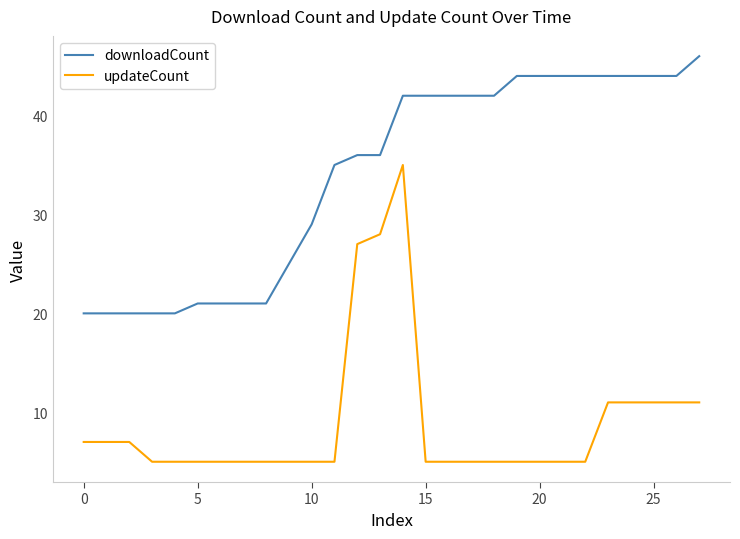

List the series in order of their peak value, lowest first.

updateCount, downloadCount